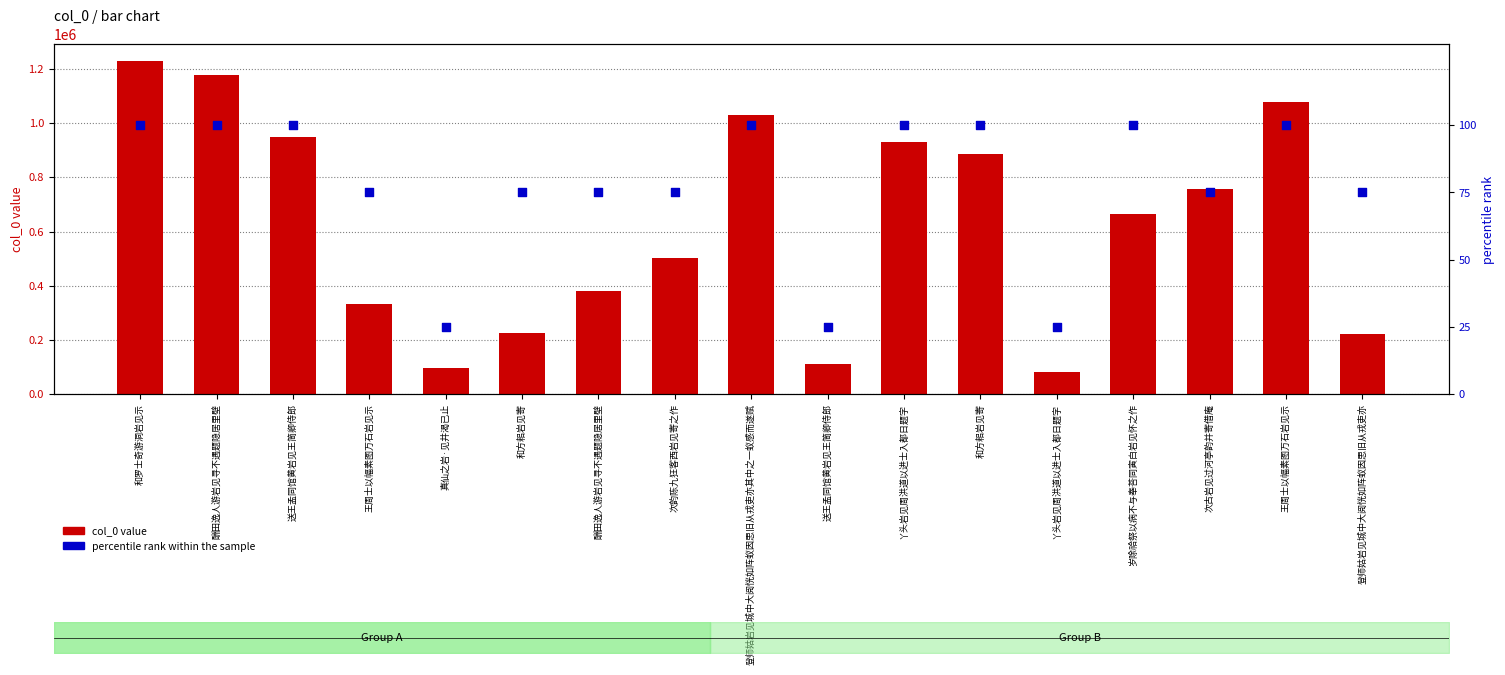

Which series contains the highest Y value?

col_0 value